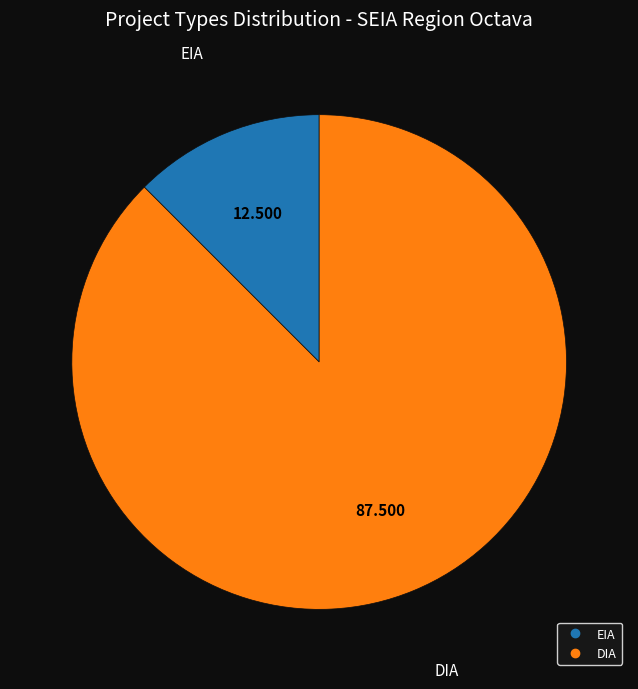

How many segments does this pie chart have?

2